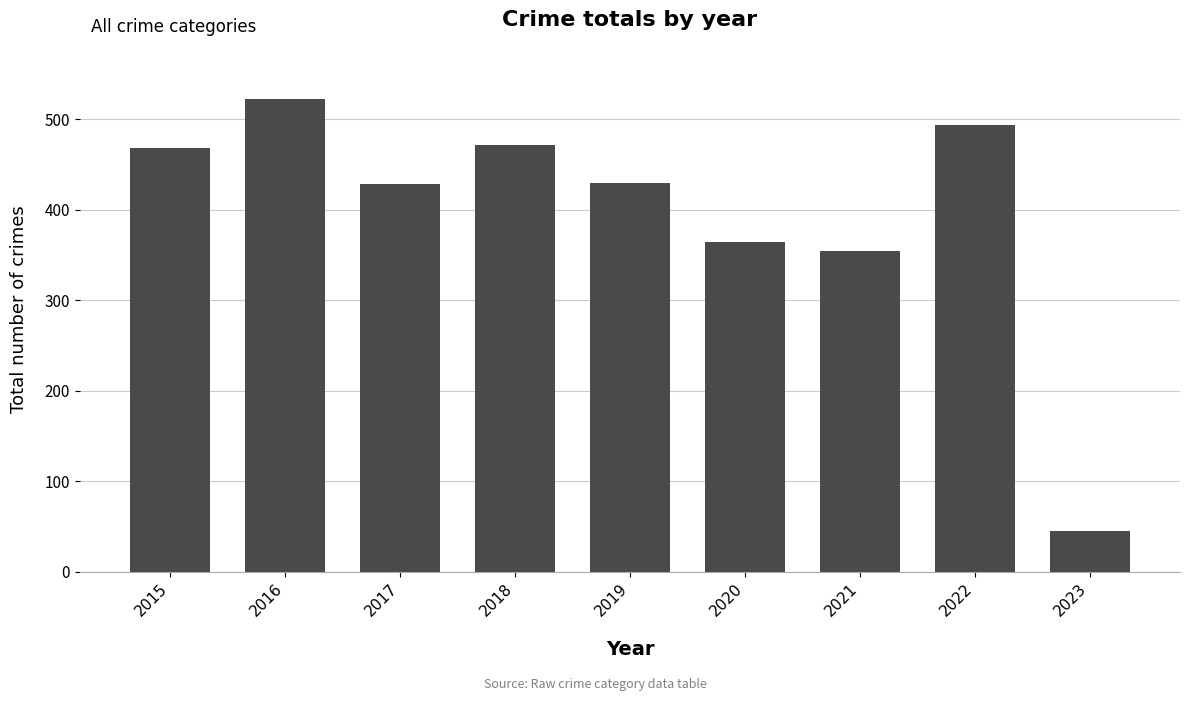

Which has a higher value, 2015 or 2021?

2015